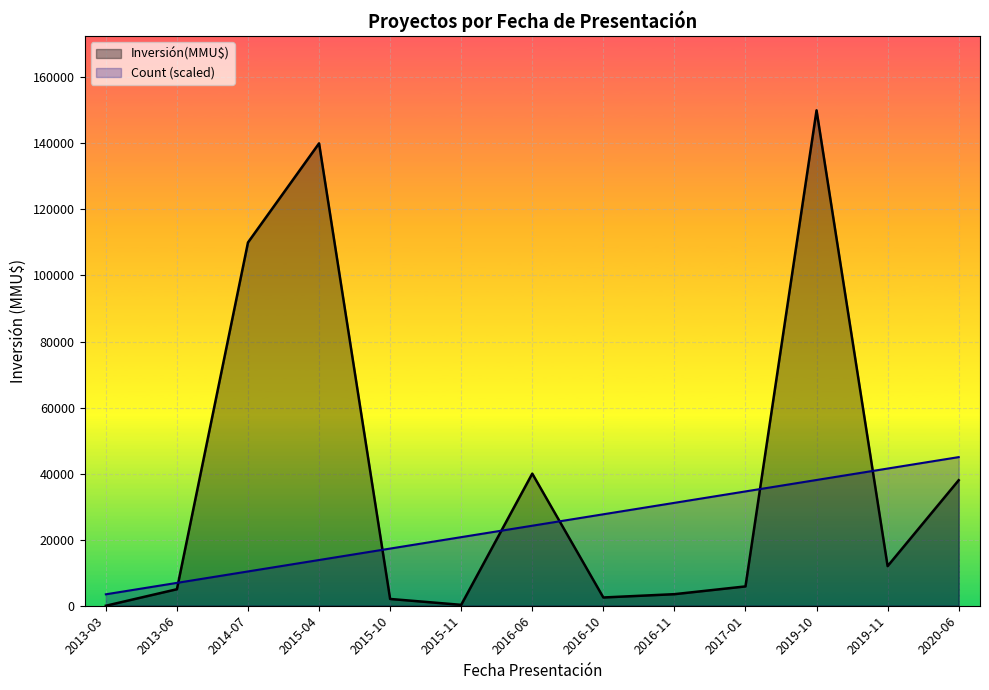

The Count series shows 31153.8 at 2016-11. True or false?

True